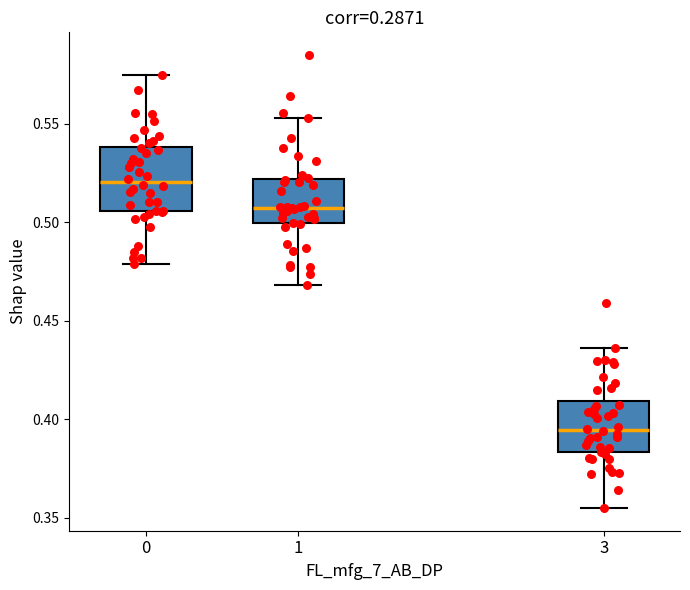

Which box's median line is the highest?

0